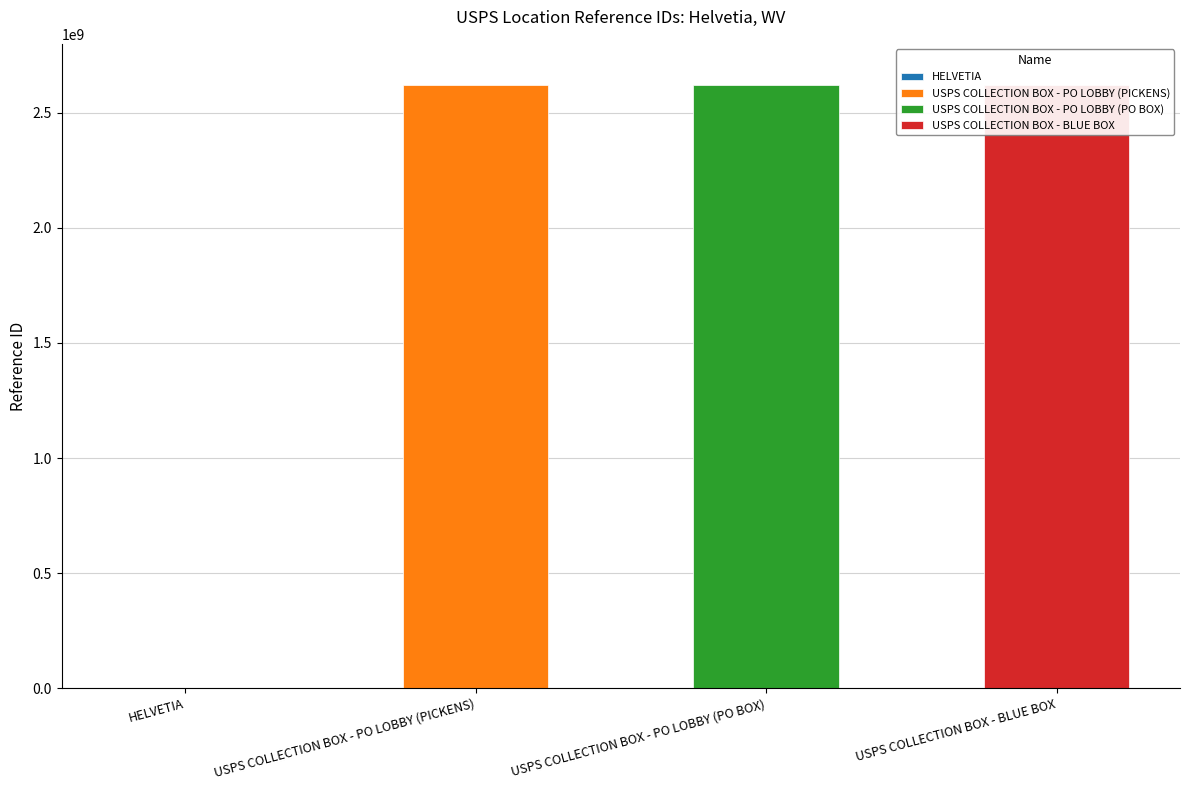

Reading left to right, what are all the values shown in this chart?

HELVETIA=1366686	USPS COLLECTION BOX - PO LOBBY (PICKENS)=2622400003	USPS COLLECTION BOX - PO LOBBY (PO BOX)=2622400001	USPS COLLECTION BOX - BLUE BOX=2622400000